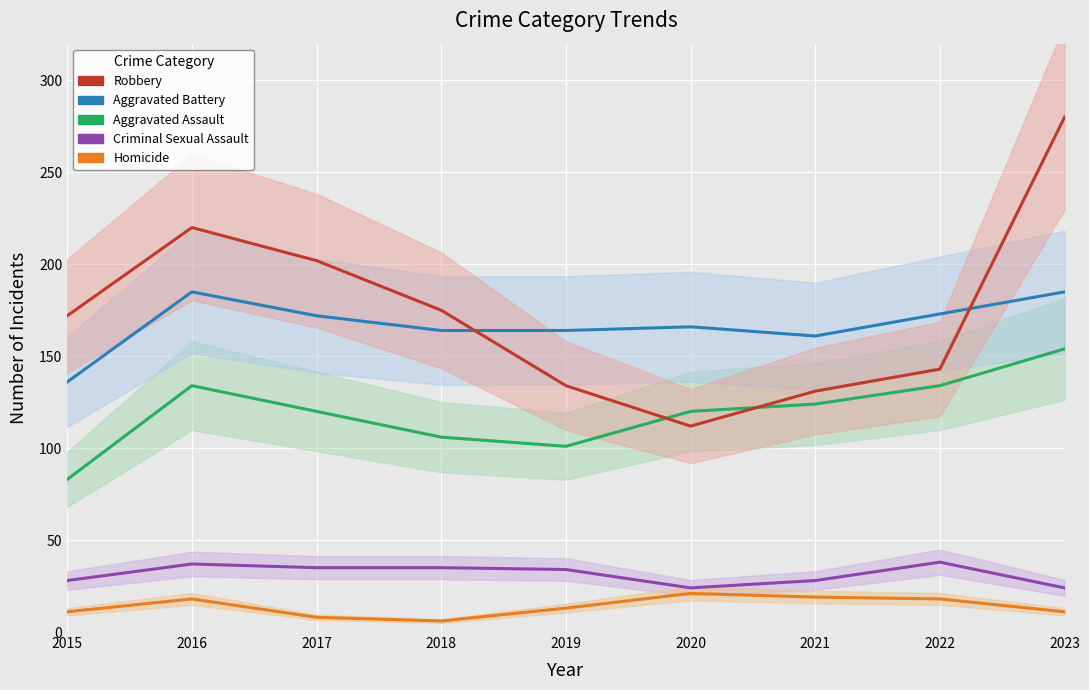

How many values in the Criminal Sexual Assault series are below 34?

4